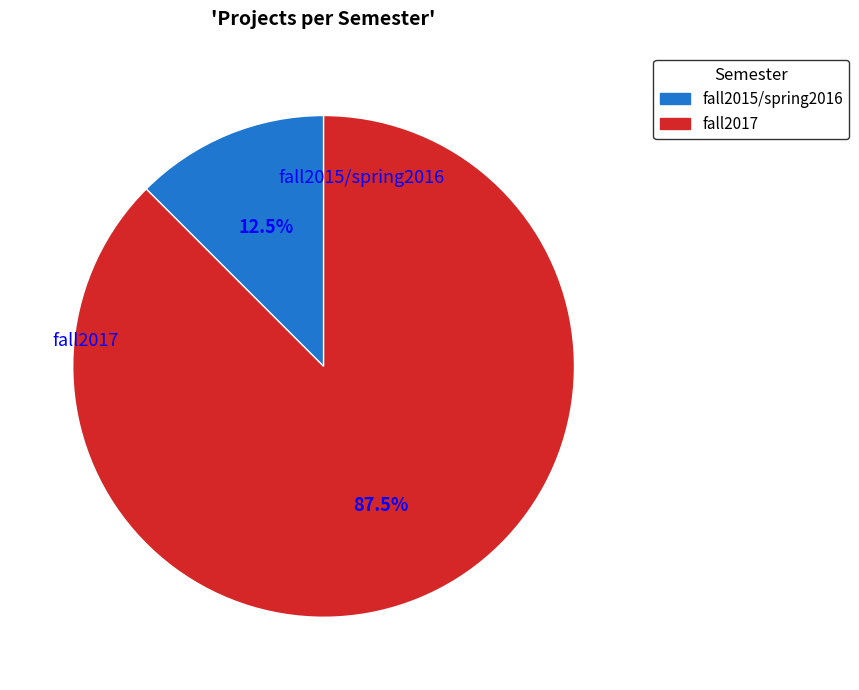

Which category accounts for the majority?

fall2017